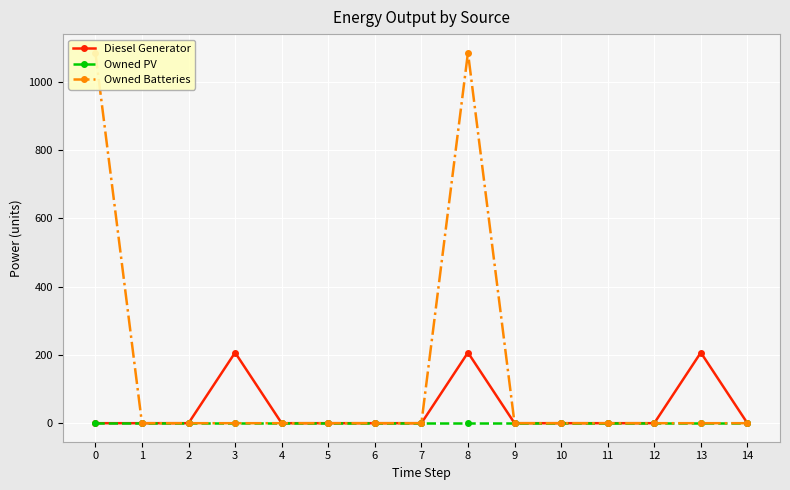

Does the chart display data point markers on the line(s)?

Yes